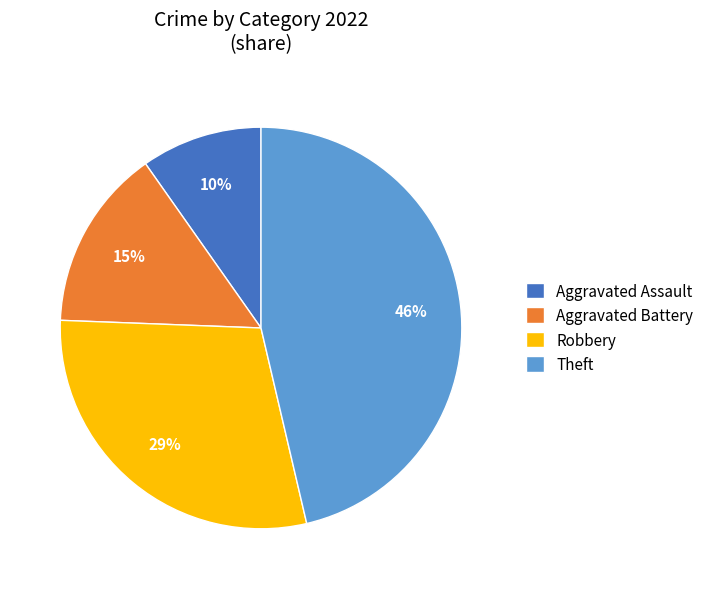

To the nearest percent, what portion does Aggravated Assault represent?

10%